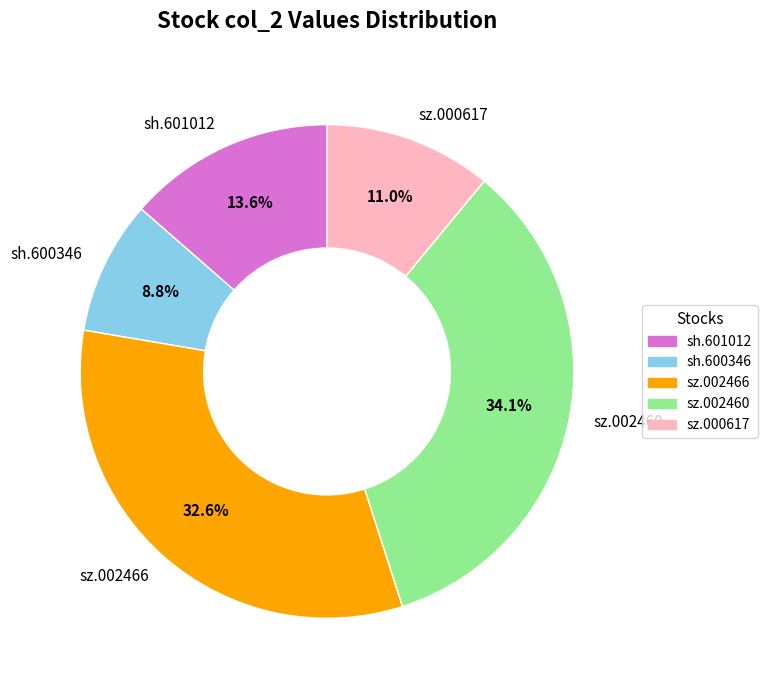

To the nearest percent, what is the difference between the largest and smallest slice percentages?

25%